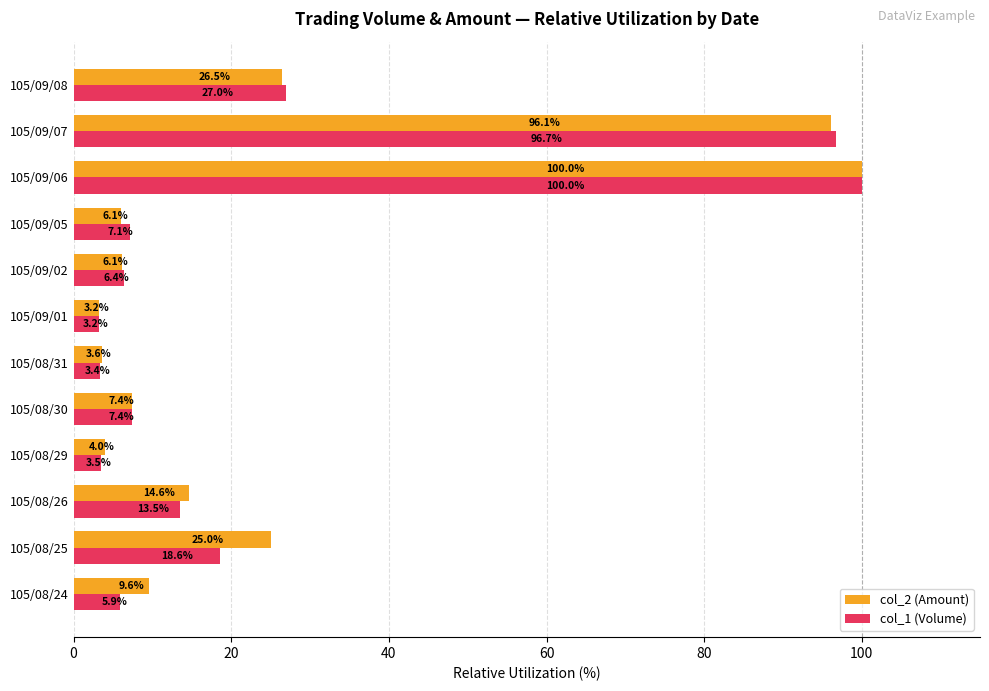

Which series changed the most between 105/08/26 and 105/08/31?

col_2 (Amount)